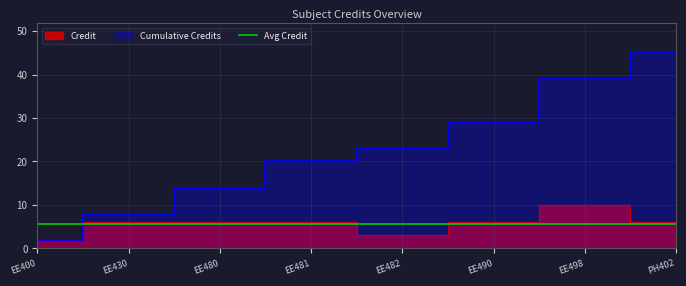

Where is the first local minimum?

EE482